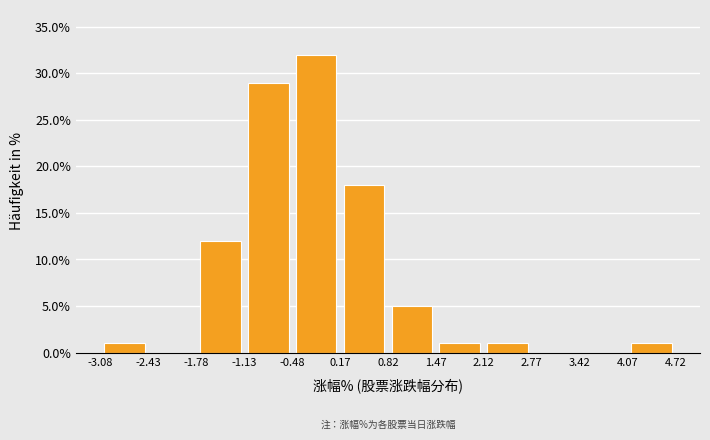

Reading left to right, list every bar in this chart as the range it spans on the x-axis followed by its height. The values are not printed on the chart, so give them approximately, as read against the axis.

-3.08 to -2.43: 1
-2.43 to -1.78: 0
-1.78 to -1.13: 12
-1.13 to -0.48: 29
-0.48 to 0.17: 32
0.17 to 0.82: 18
0.82 to 1.47: 5
1.47 to 2.12: 1
2.12 to 2.77: 1
2.77 to 3.42: 0
3.42 to 4.07: 0
4.07 to 4.72: 1